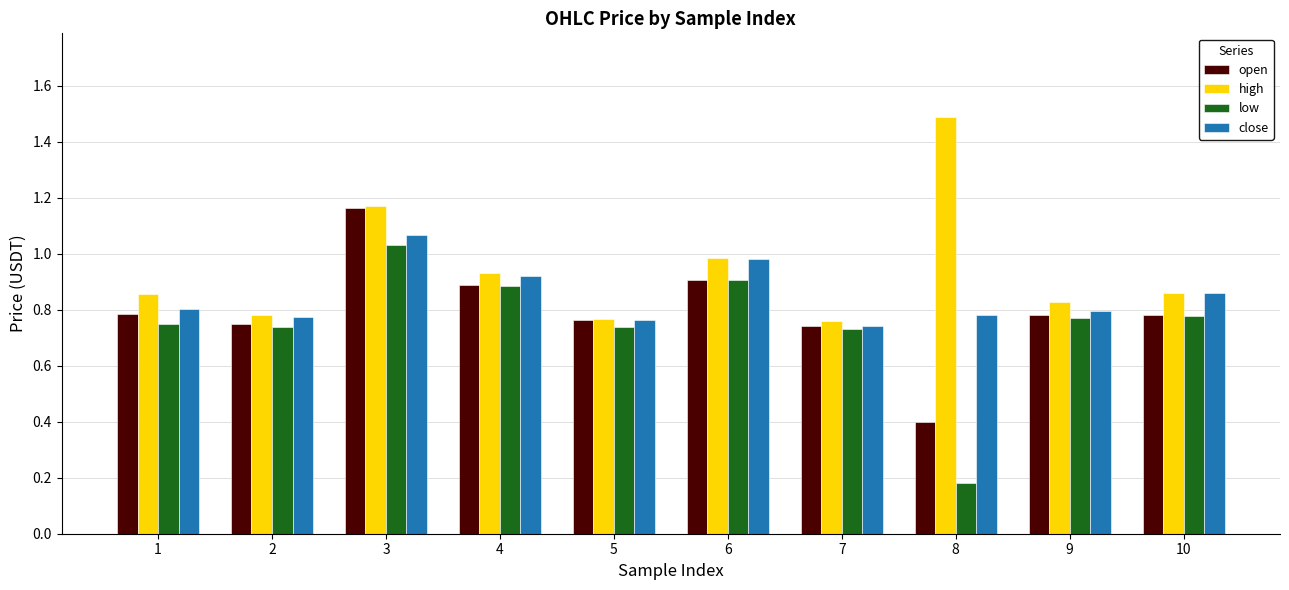

Rank the series at 8 from lowest to highest value.

low, open, close, high